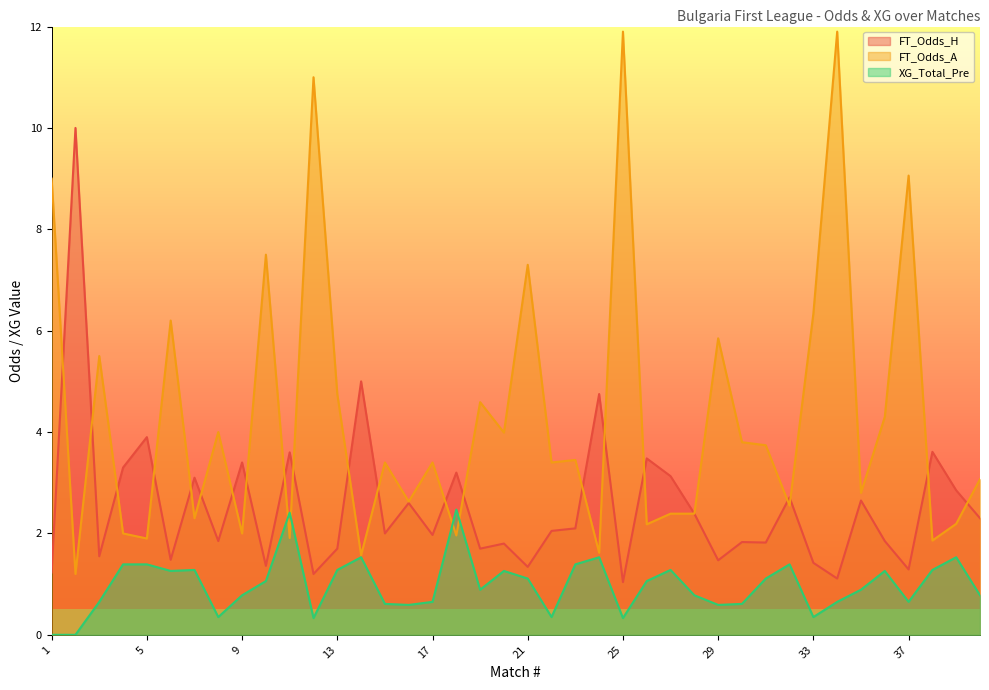

True or false: FT_Odds_H and XG_Total_Pre cross at least once.

False